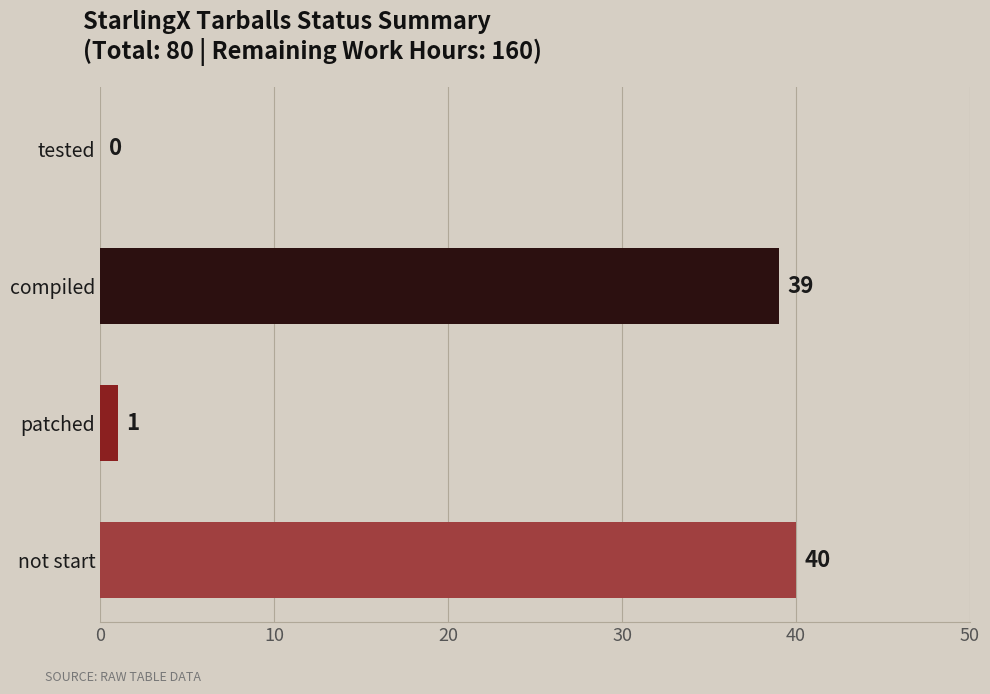

Read the value at not start.

40